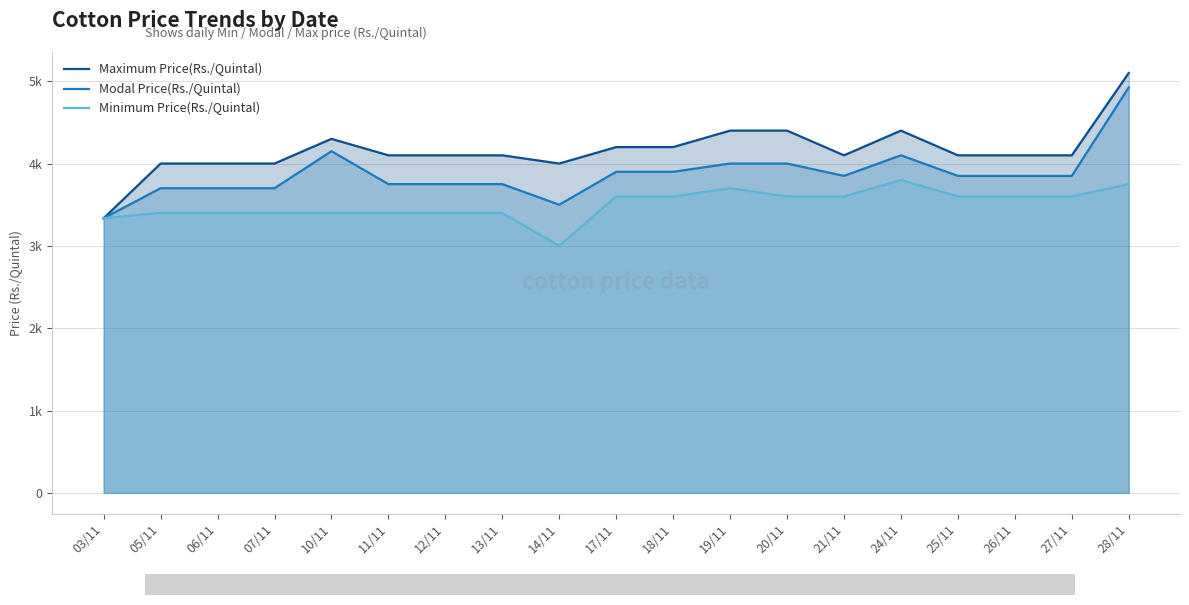

True or false: Maximum Price(Rs./Quintal) and Modal Price(Rs./Quintal) intersect in this chart.

False